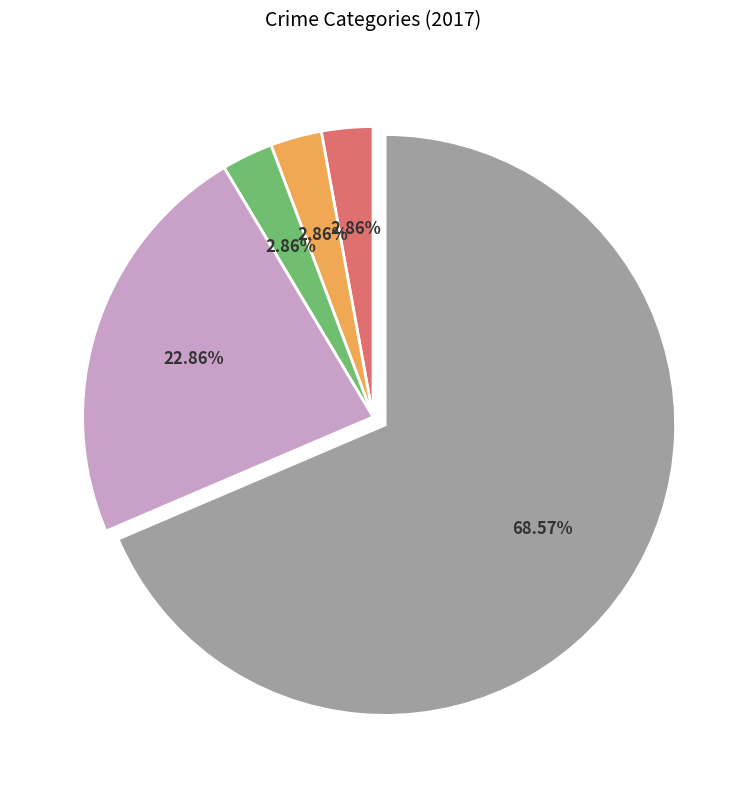

Which slice is the largest?

Theft